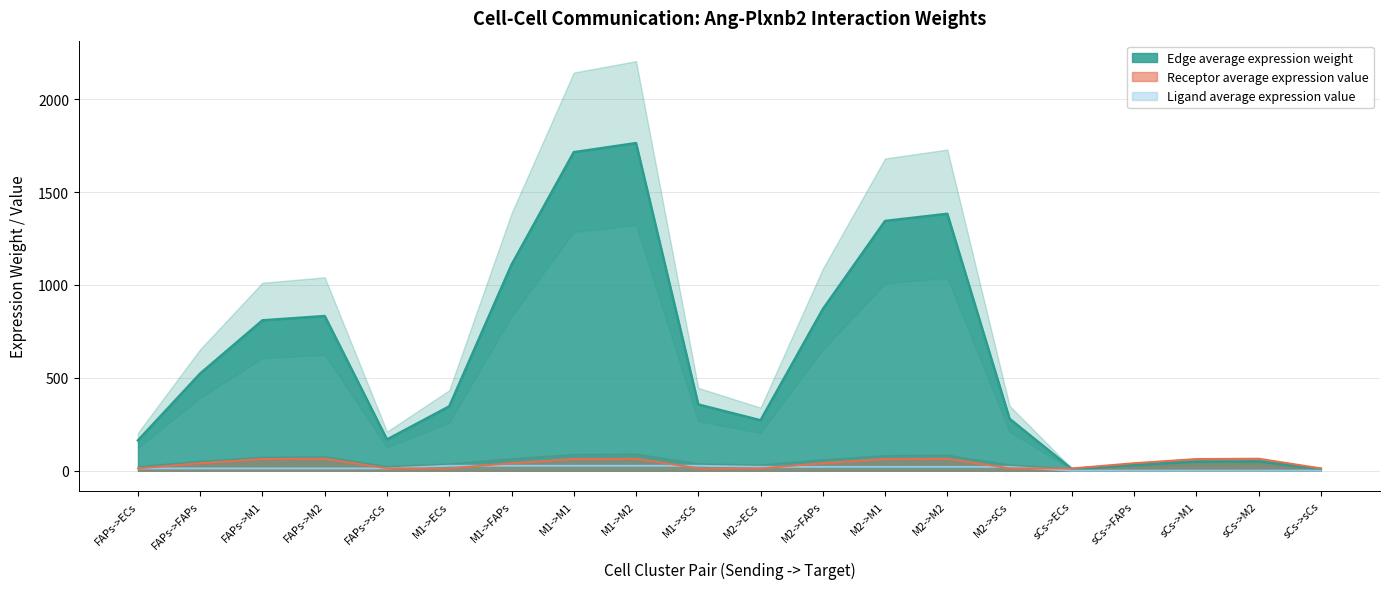

Does the chart display data point markers on the line(s)?

No